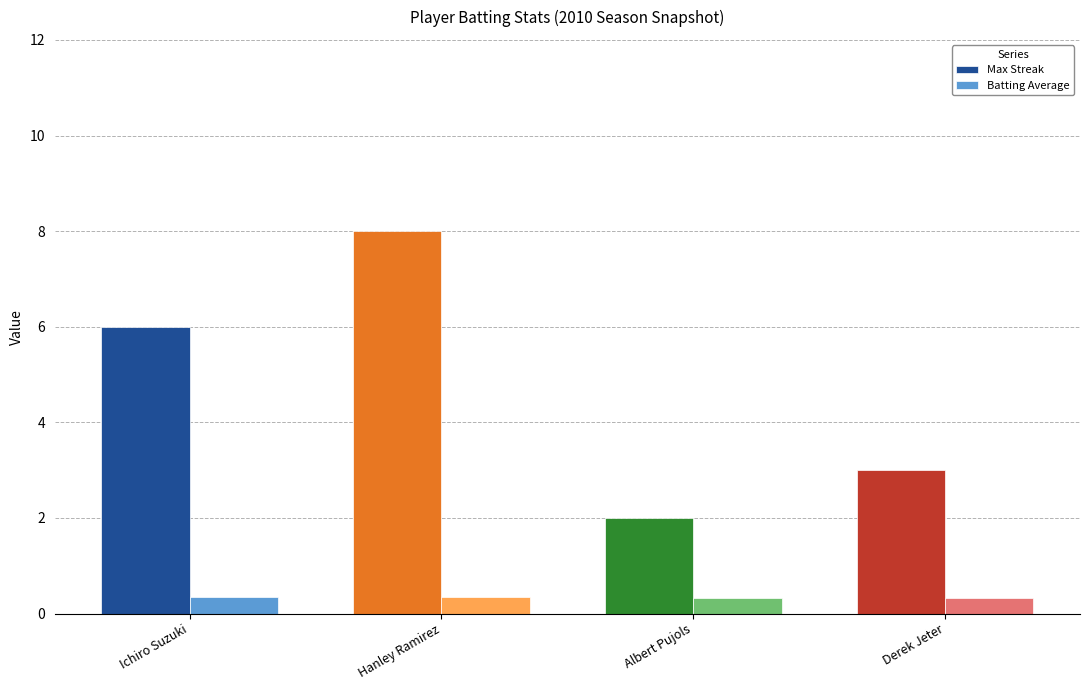

What is the difference between the second highest and second lowest values in the Max Streak series?

3.0